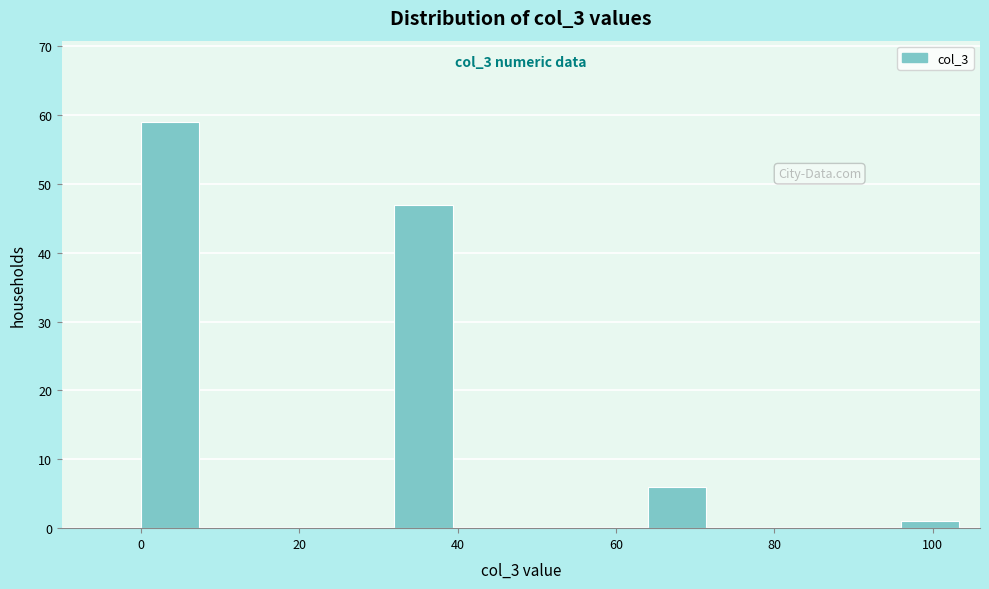

Over which range of the x-axis is the bar tallest?

0 to 8